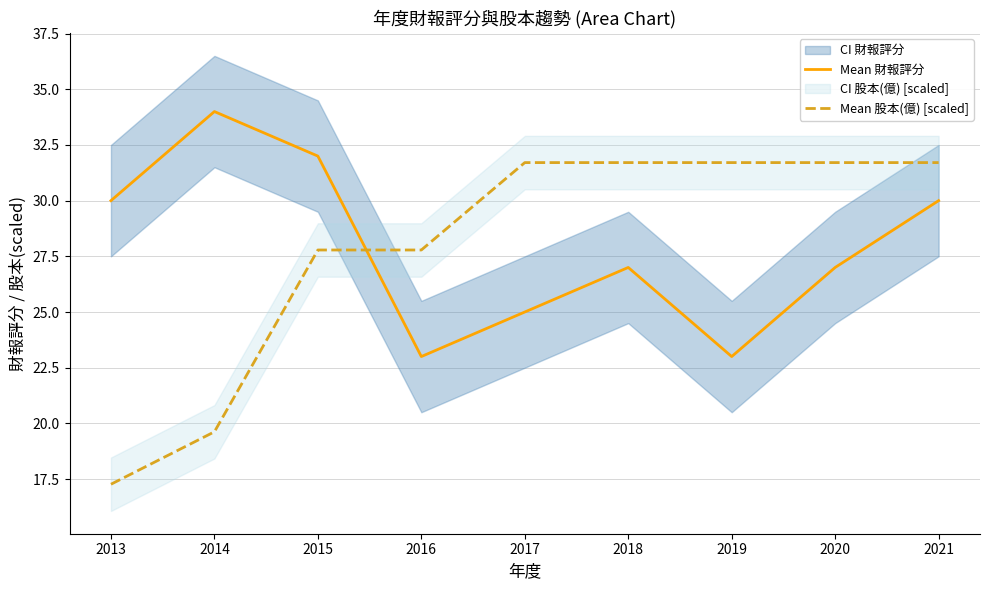

Which series has the largest total across all categories?

Mean 財報評分